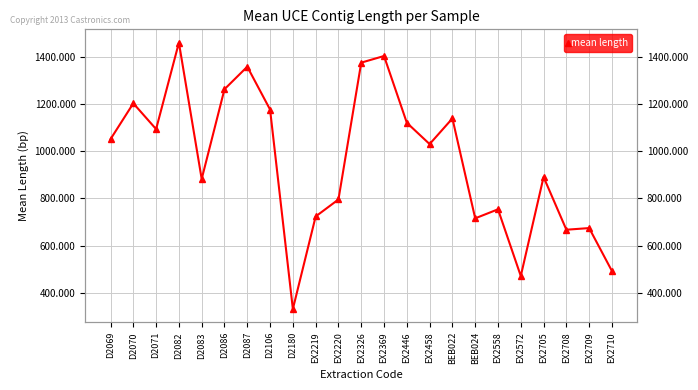

What is the label of the 9th point from the right?

EX2458